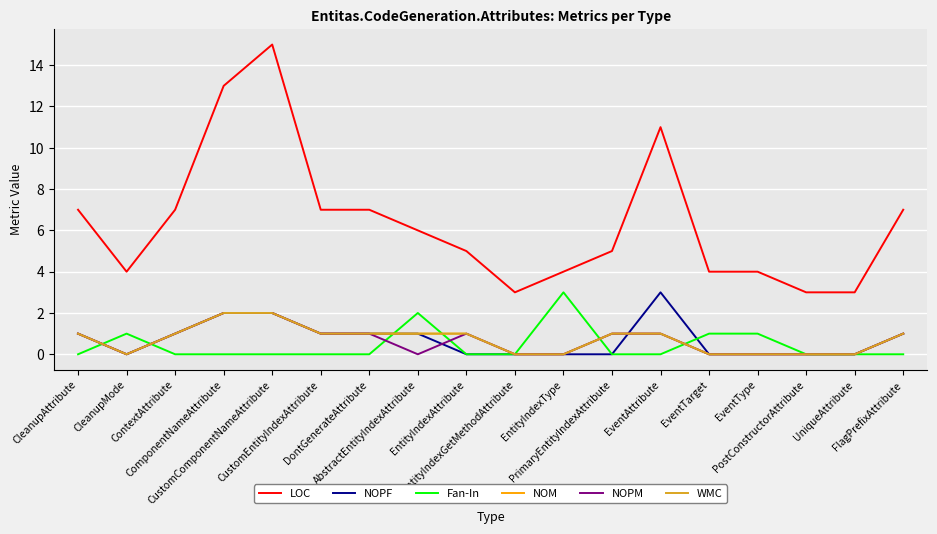

At which label does LOC first exceed 6?

CleanupAttribute